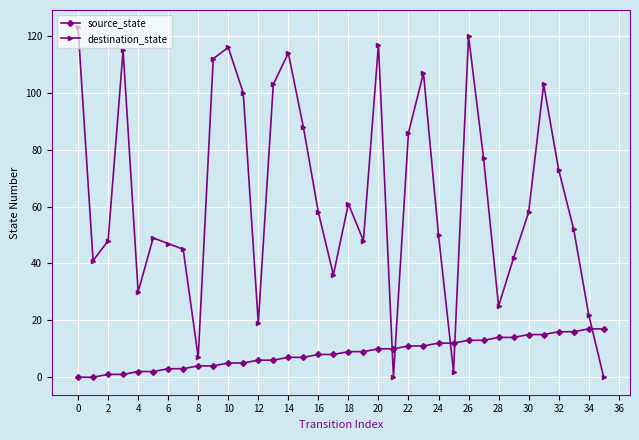

What is the difference between the maximum and minimum values in the source_state series?

17